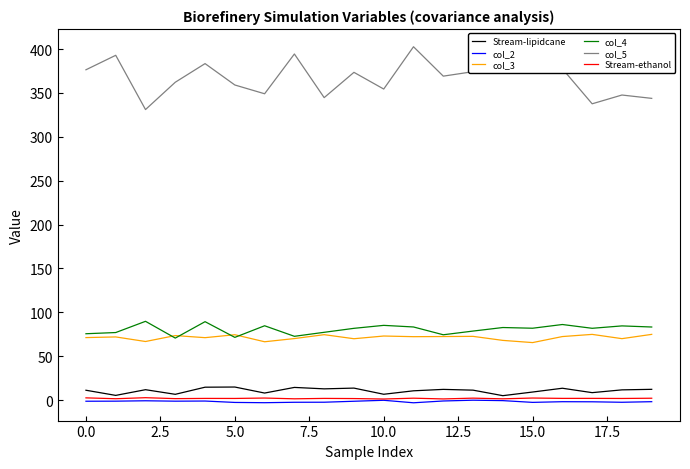

True or false: col_5 and col_2 cross at least once.

False